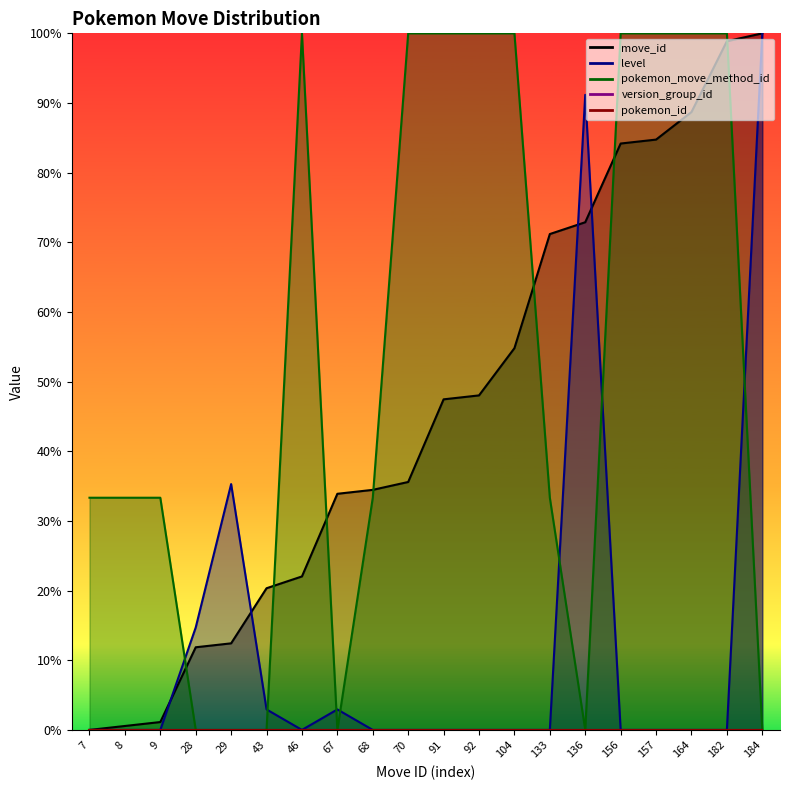

How many intersections are there between move_id and pokemon_move_method_id?

7